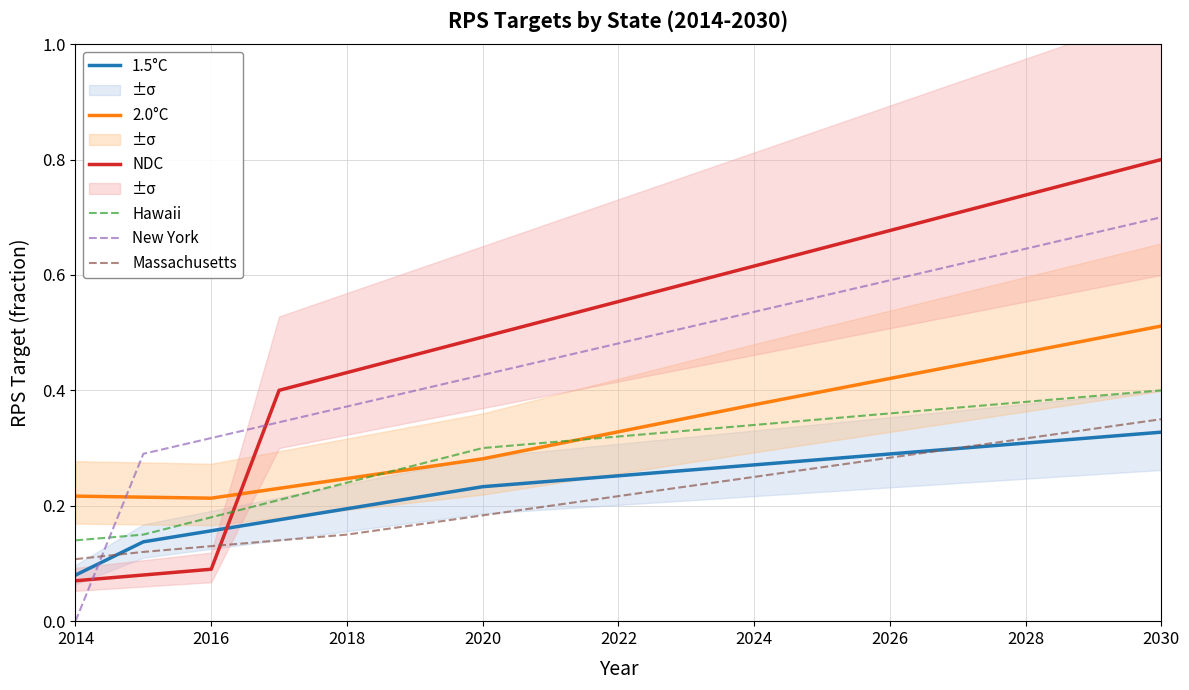

List the series in order of their peak value, lowest first.

1.5°C, Massachusetts, Hawaii, 2.0°C, New York, NDC